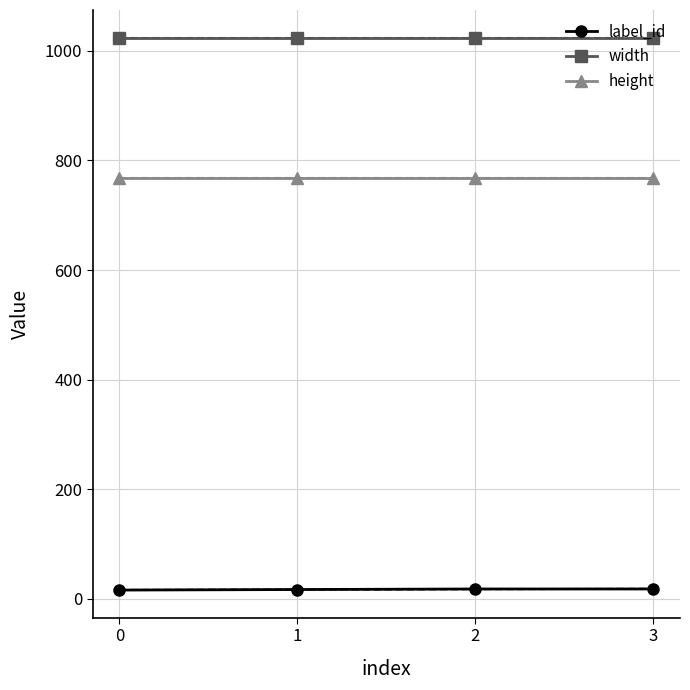

How many lines are shown in the chart?

3